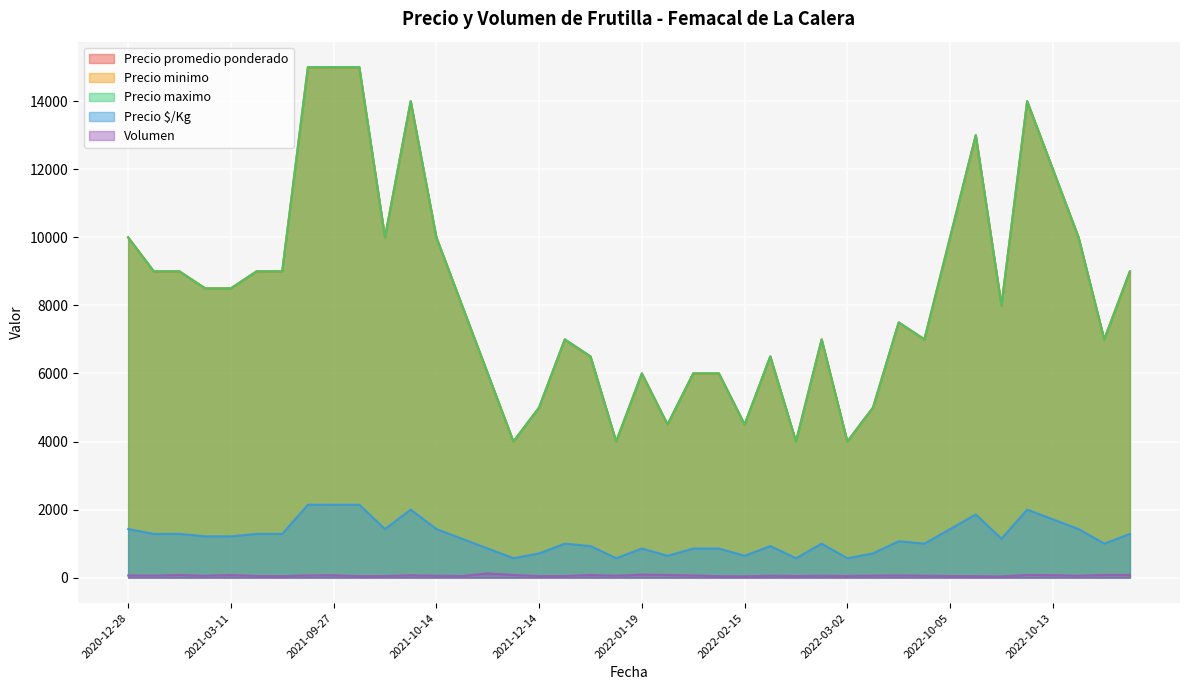

What is the value of the Volumen point at the 16th from the left?

56